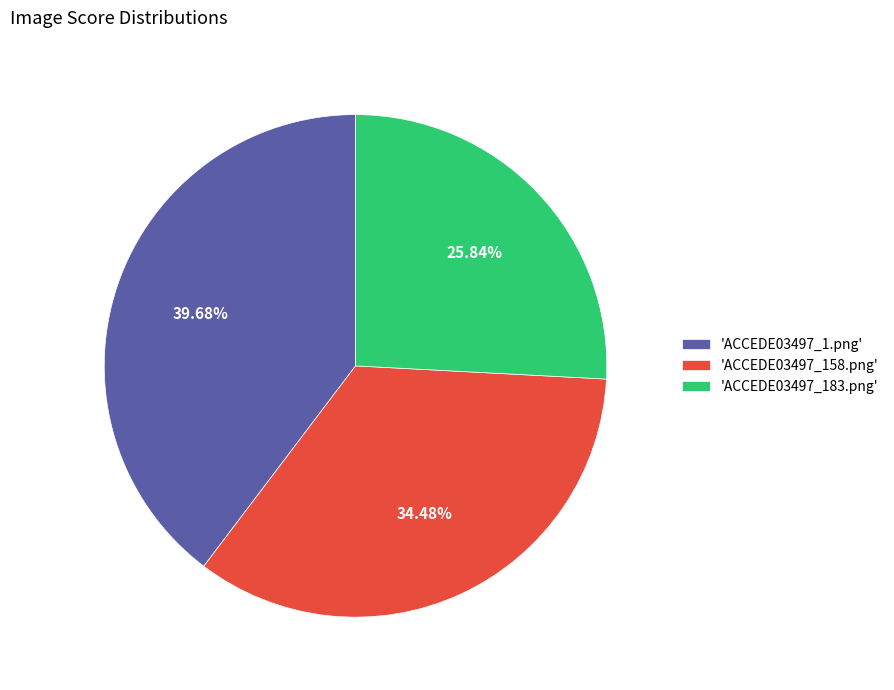

Combined, do 'ACCEDE03497_158.png' and 'ACCEDE03497_1.png' account for over 50%?

Yes